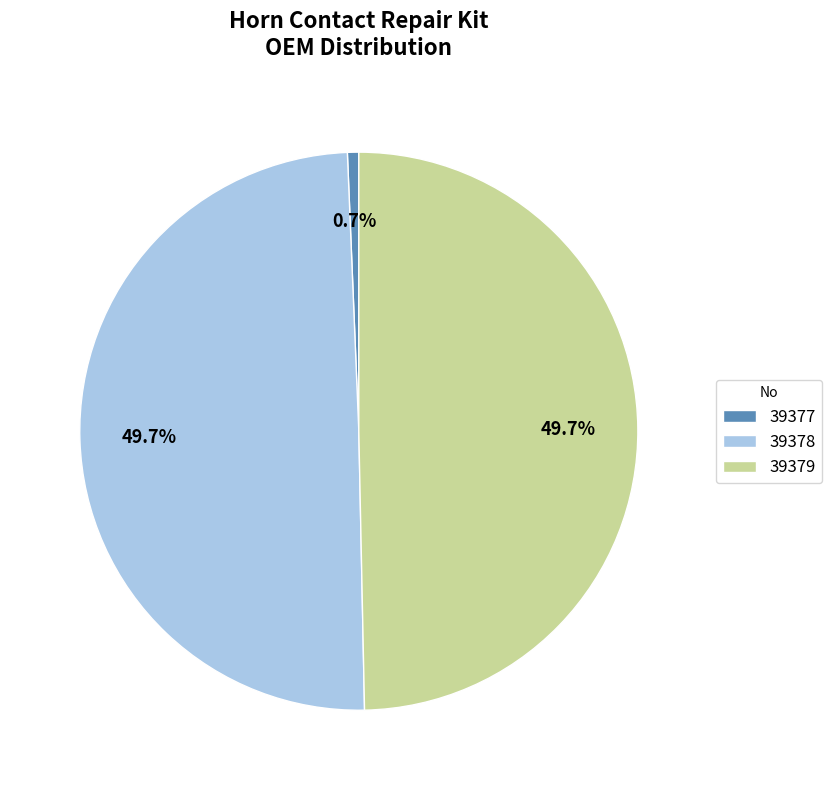

Does 39377 account for over 50% of the chart?

No